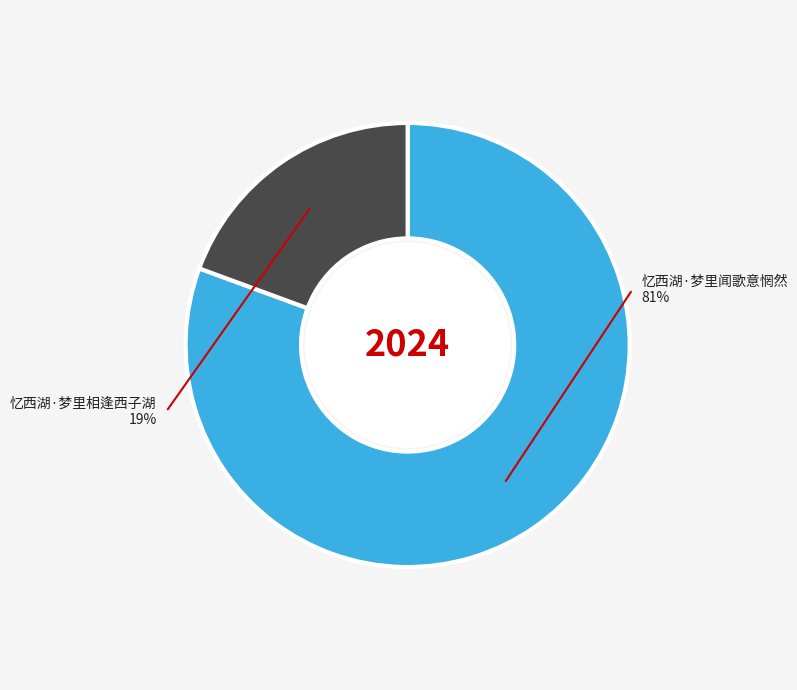

Is there any slice that represents more than half of the pie?

Yes